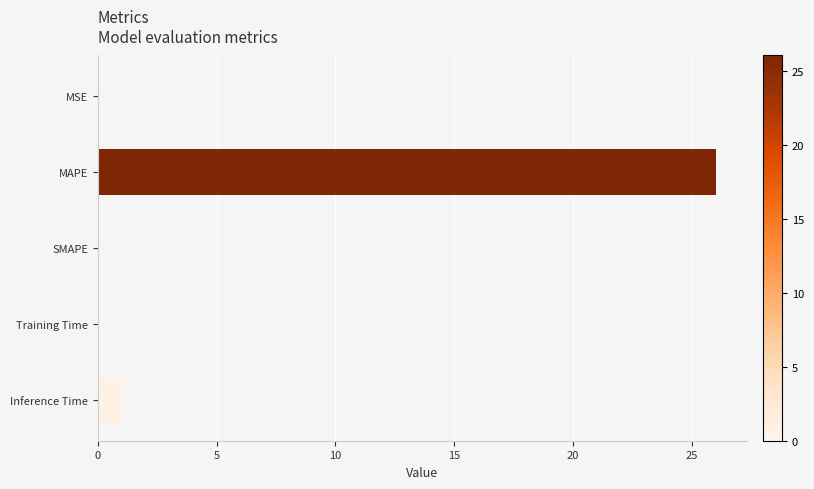

Between MAPE and SMAPE, which is larger?

MAPE